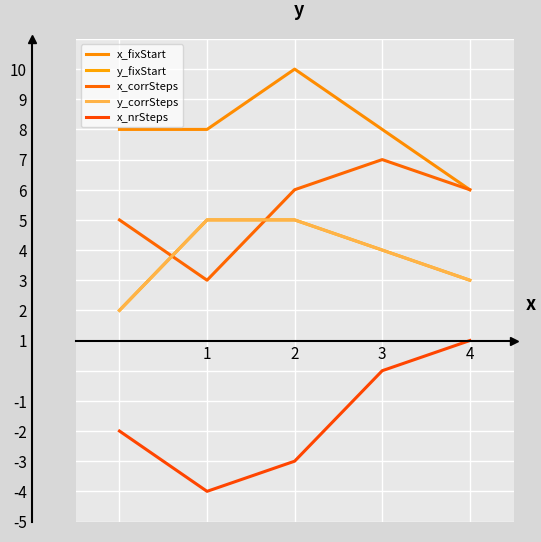

True or false: y_corrSteps and x_fixStart cross at least once.

False